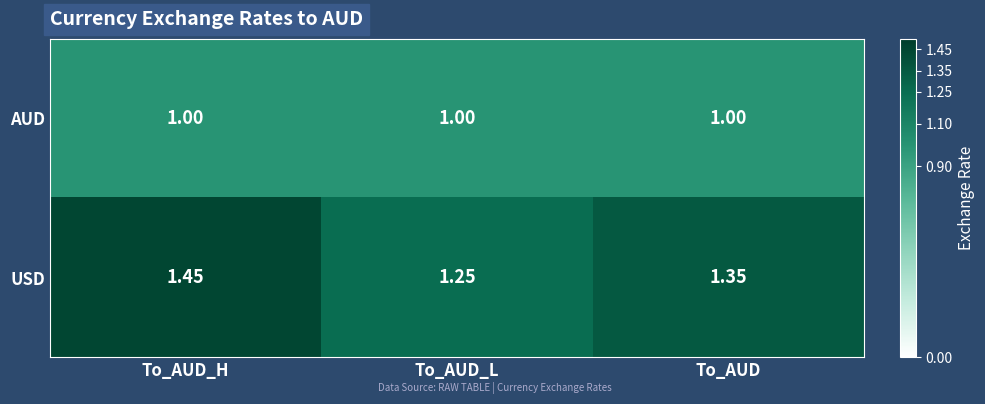

Which series has the widest spread of values?

USD